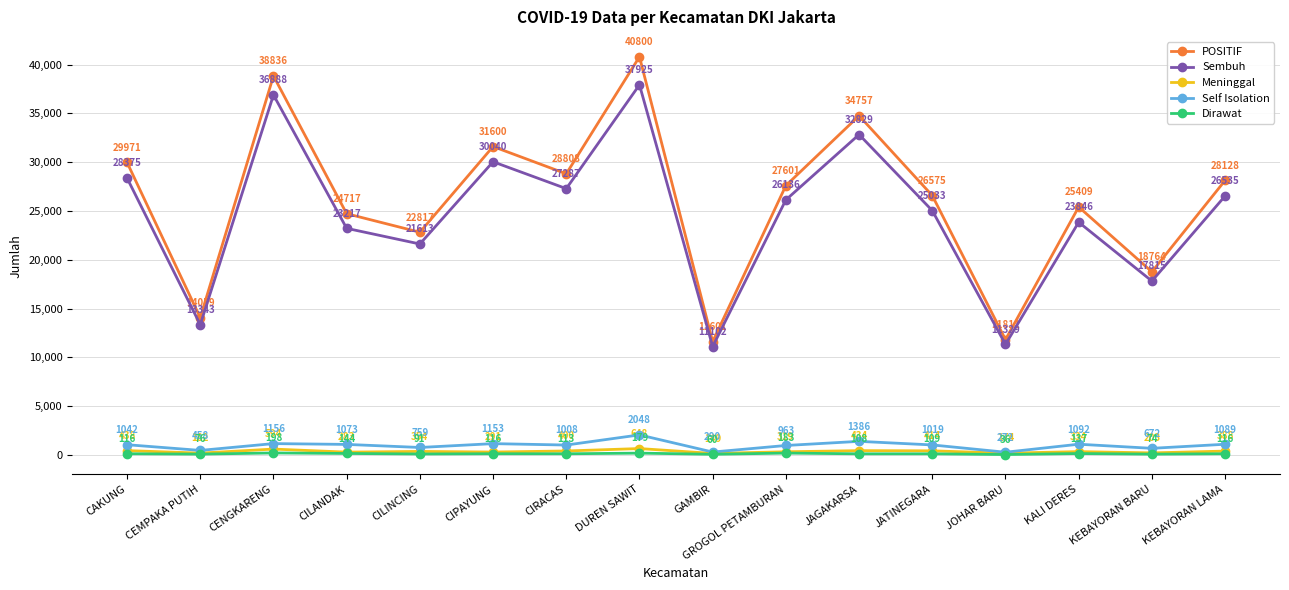

Is it true that Dirawat equals 144 at CILANDAK?

True